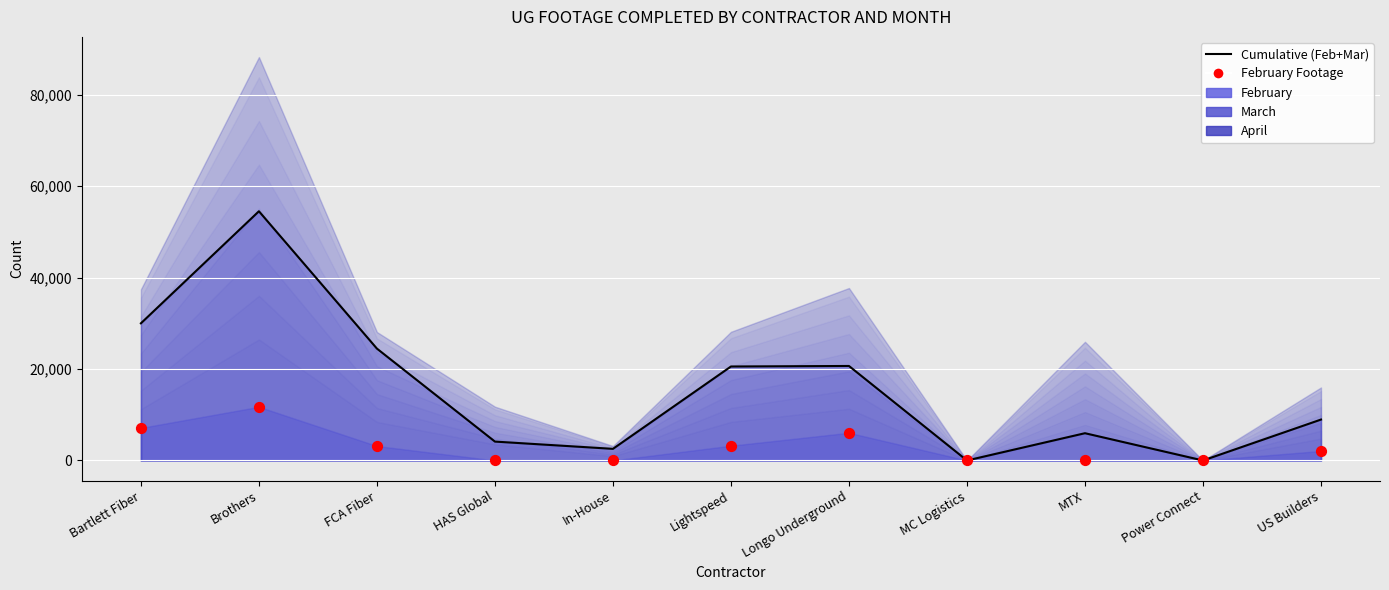

At which category is the sum across all series the highest?

Brothers